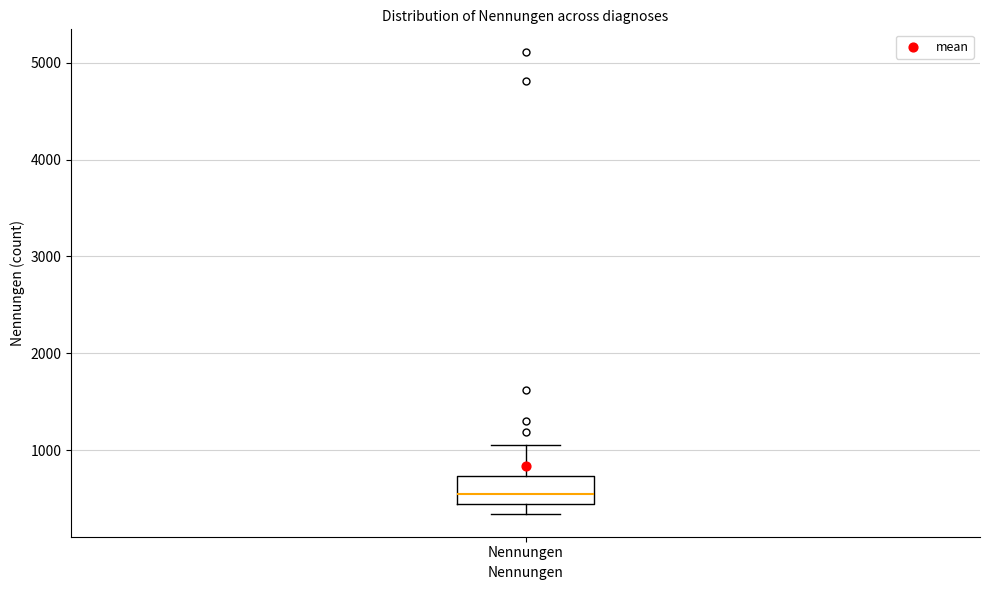

Transcribe this box plot: give where the median line is, the range the box spans, and where the two whiskers end, as read against the y-axis. The values are not printed on the chart, so give them approximately, as read against the axis.

median 500, box 400 to 700, whiskers 300 to 1100